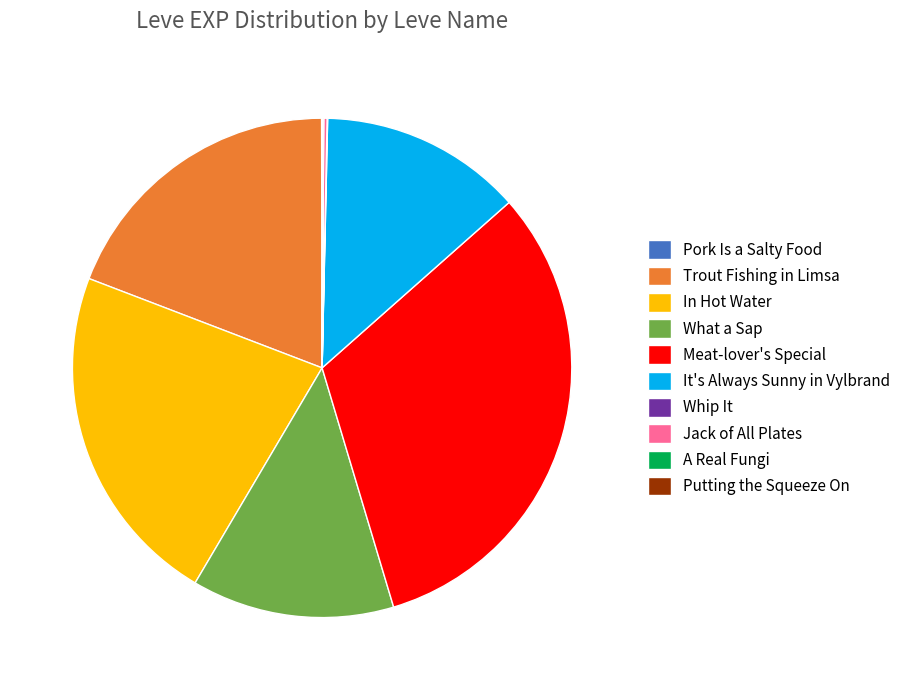

Is there a majority slice in this chart?

No